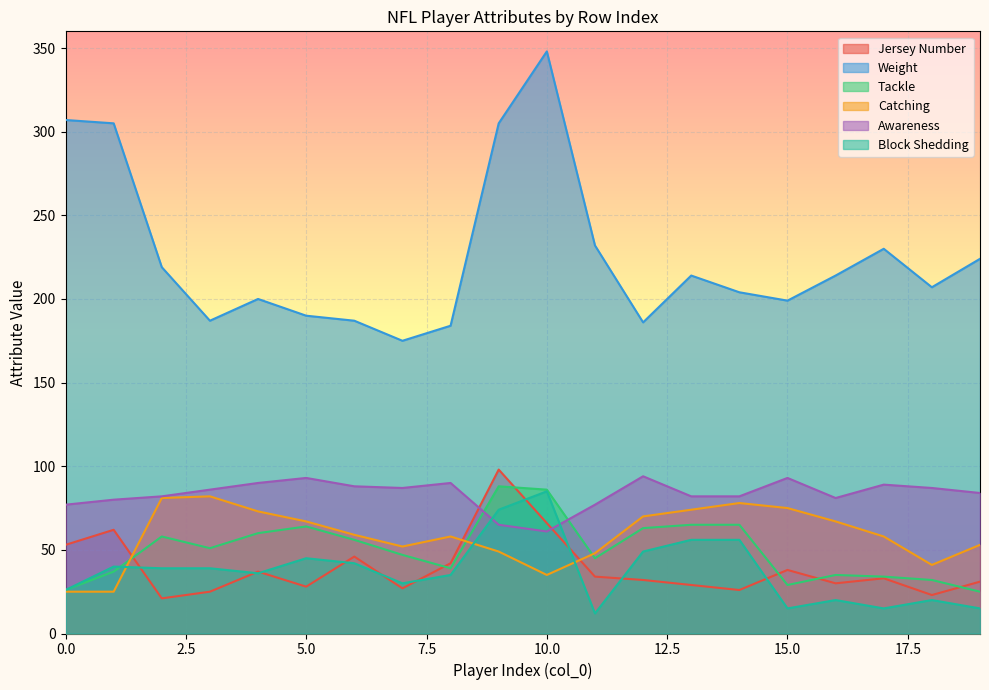

True or false: Weight and Tackle intersect in this chart.

False